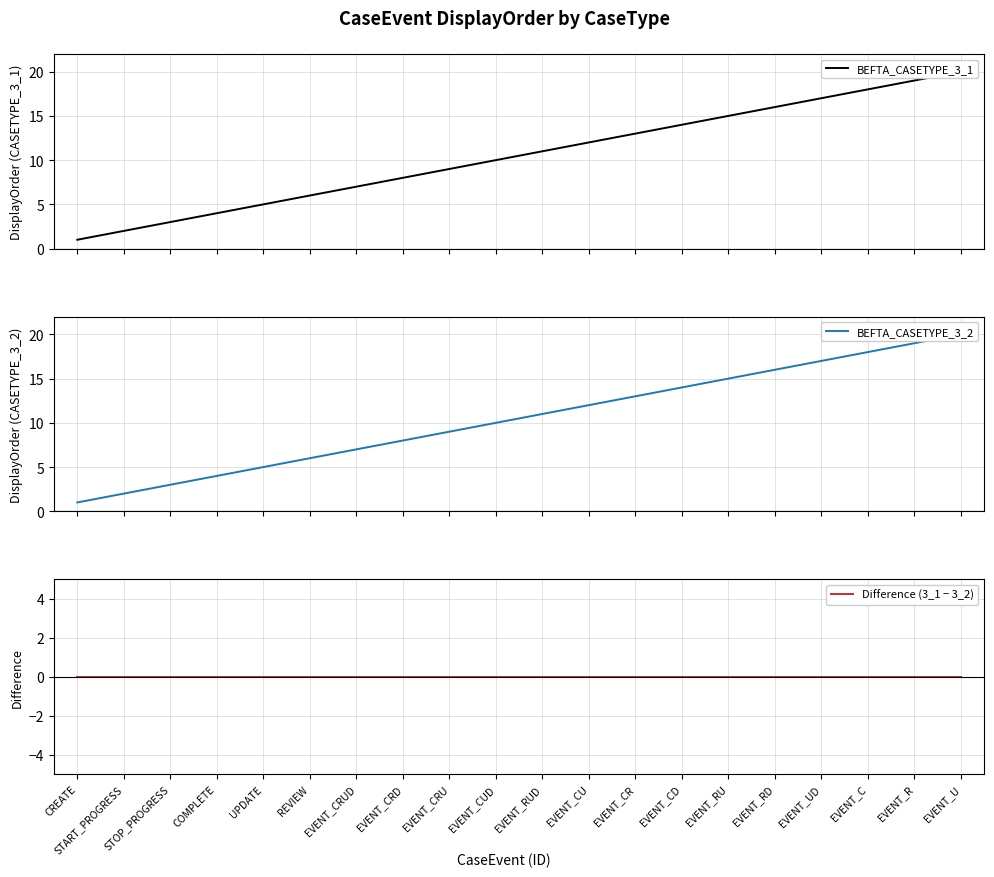

List the series in order of their peak value, highest first.

BEFTA_CASETYPE_3_1, BEFTA_CASETYPE_3_2, Difference (3_1 − 3_2)